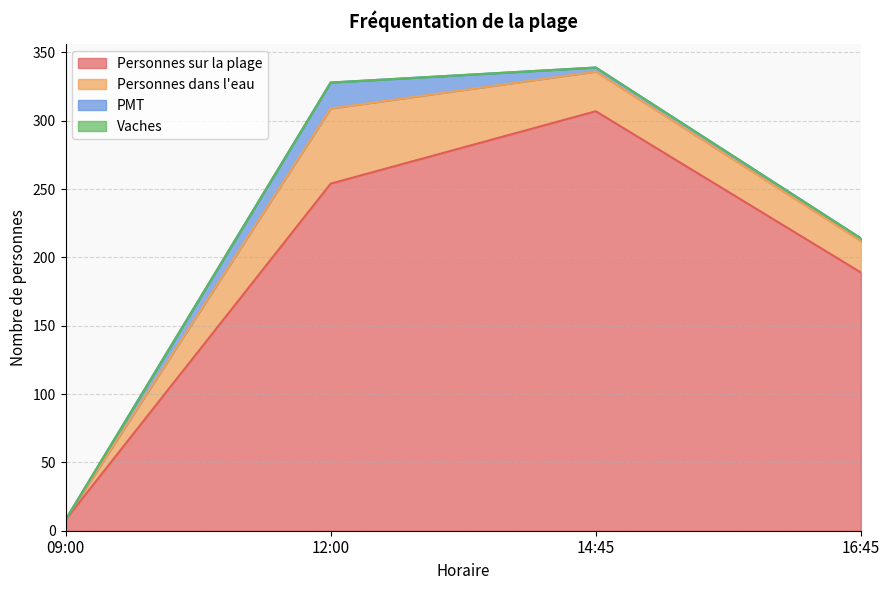

Count the number of categories in the chart.

4